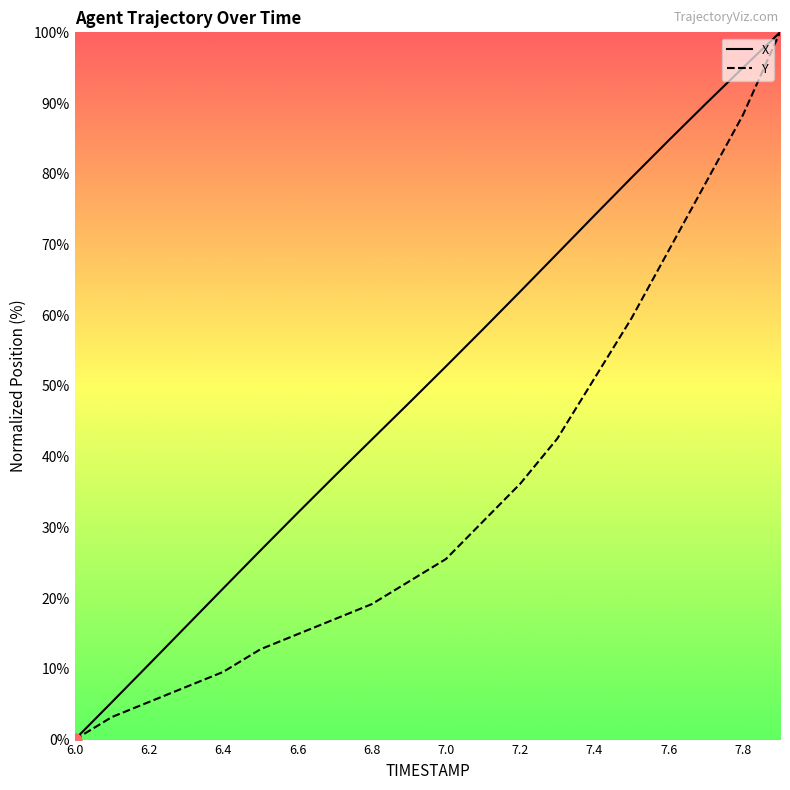

What are all the series names shown in the legend?

X, Y